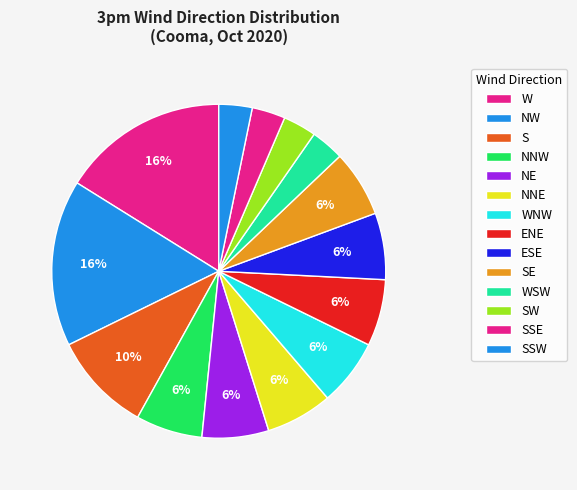

Is the sum of S and NE greater than half?

No